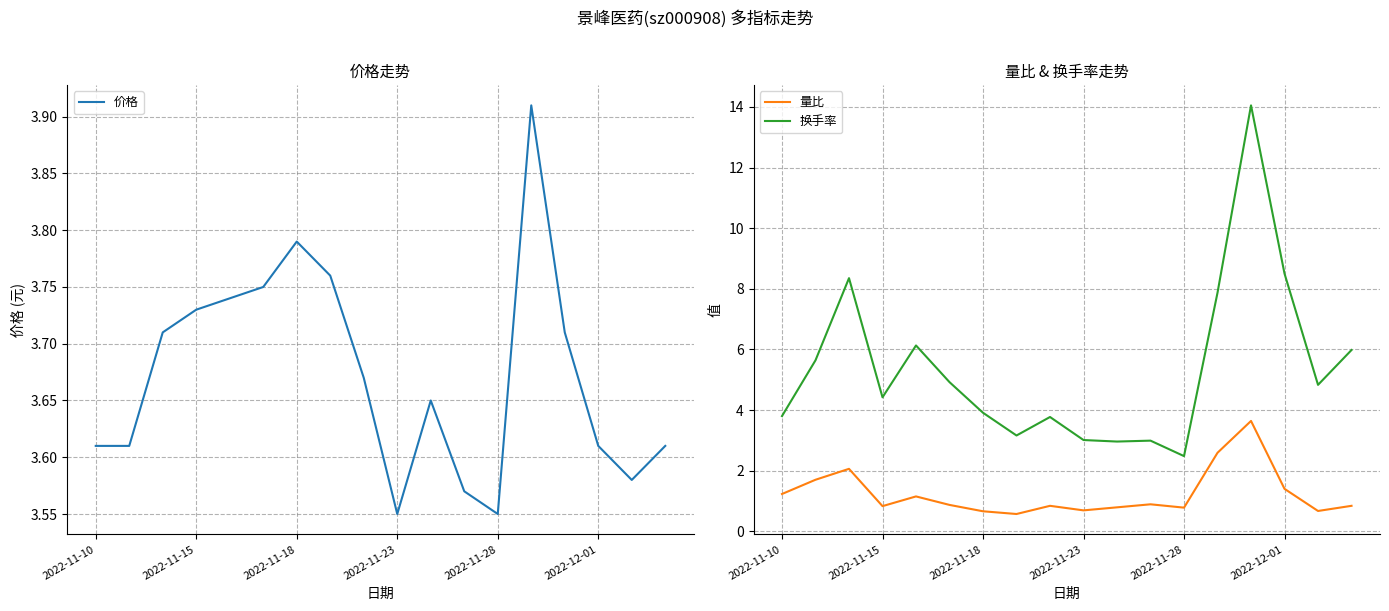

What is the lowest value of the 换手率 series?

2.5